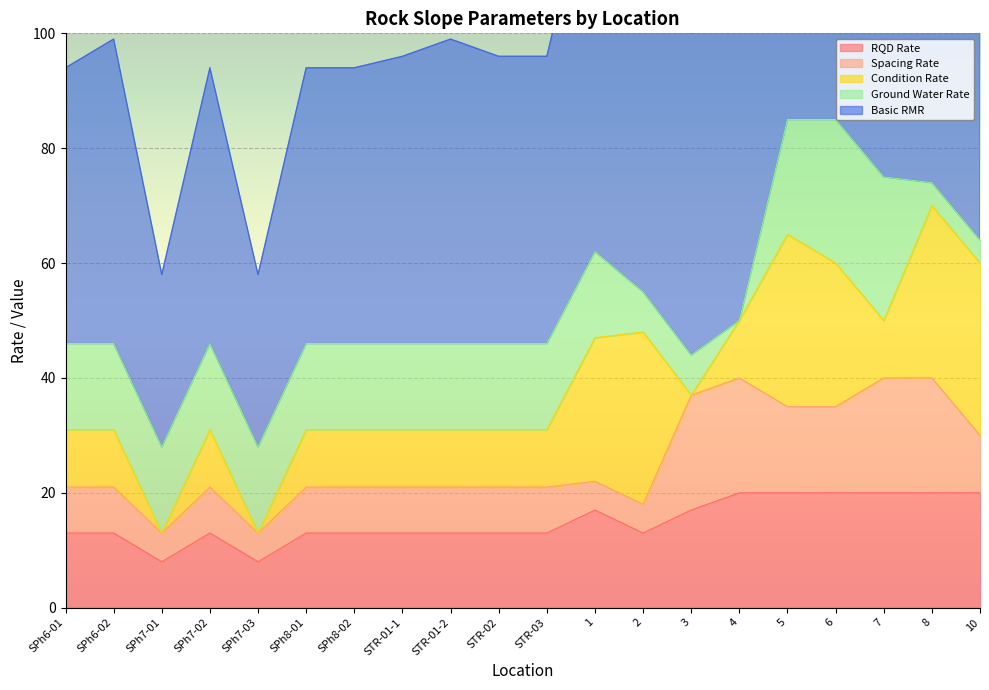

Which category has the highest value in the Condition Rate series?

2